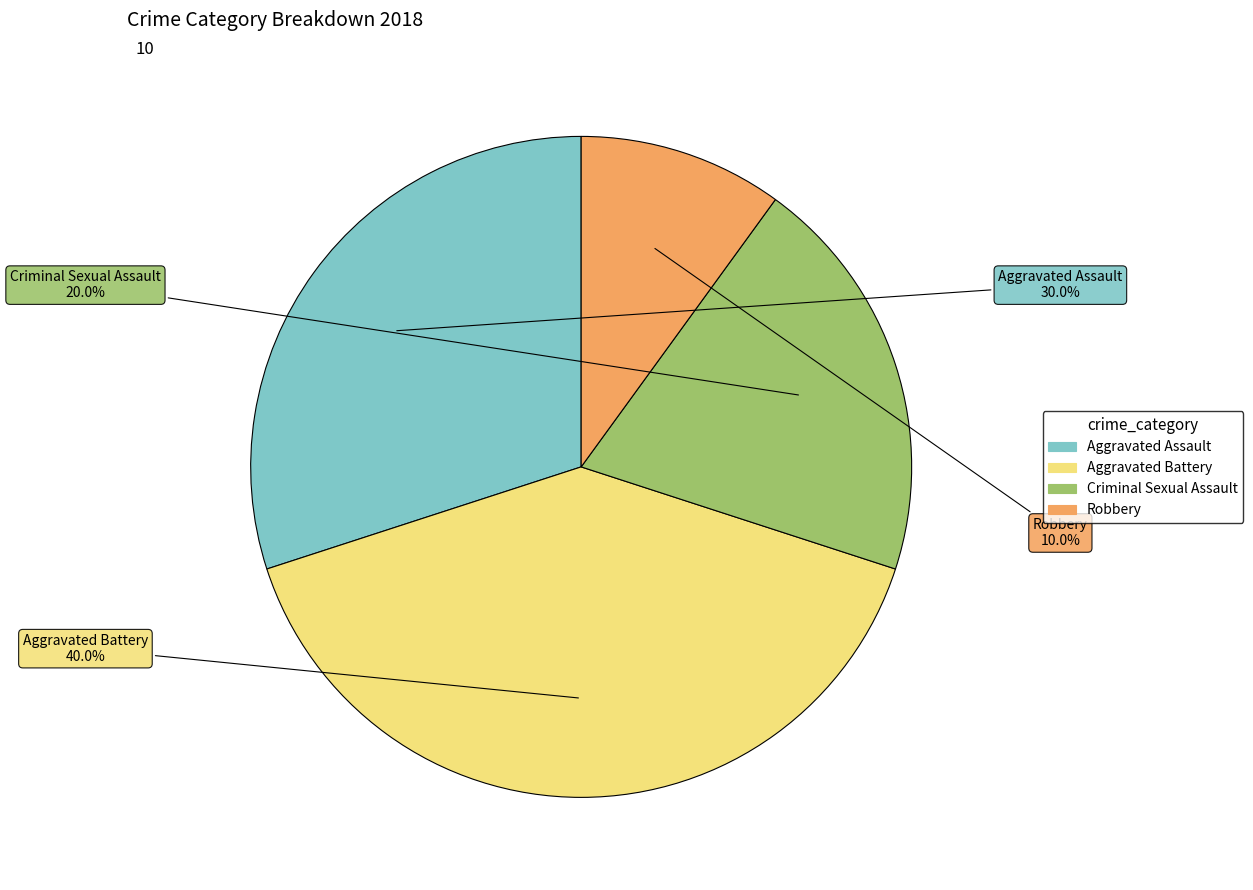

Is there any slice that represents more than half of the pie?

No